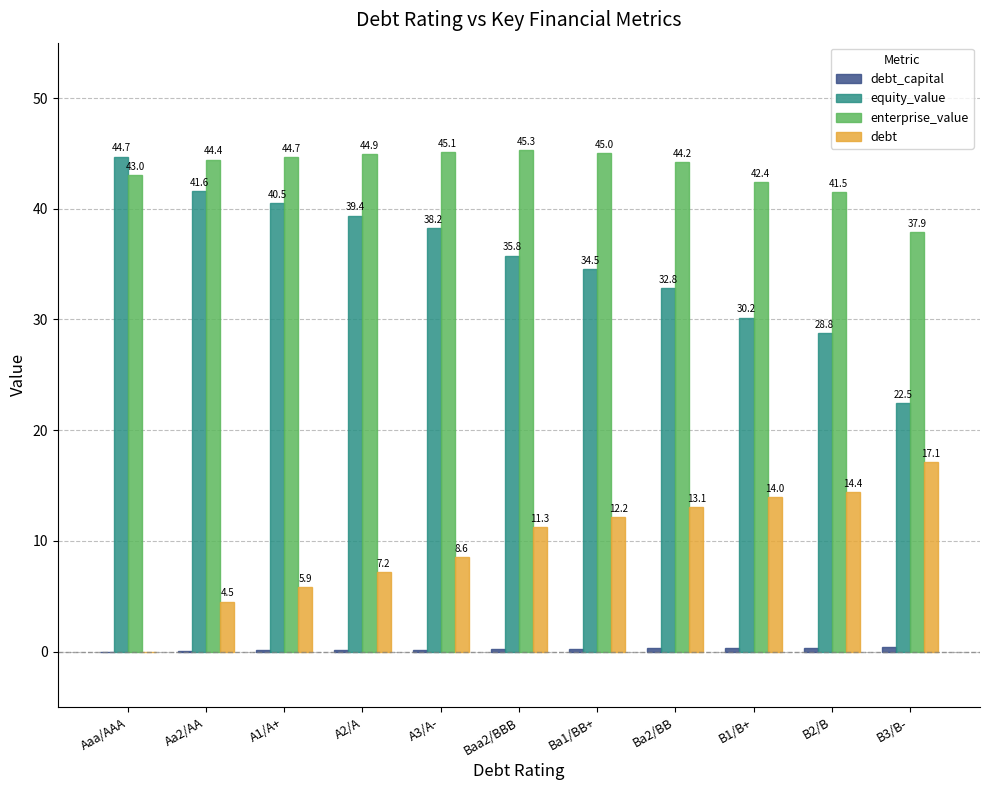

The equity_value series shows 35.8 at Baa2/BBB. True or false?

True